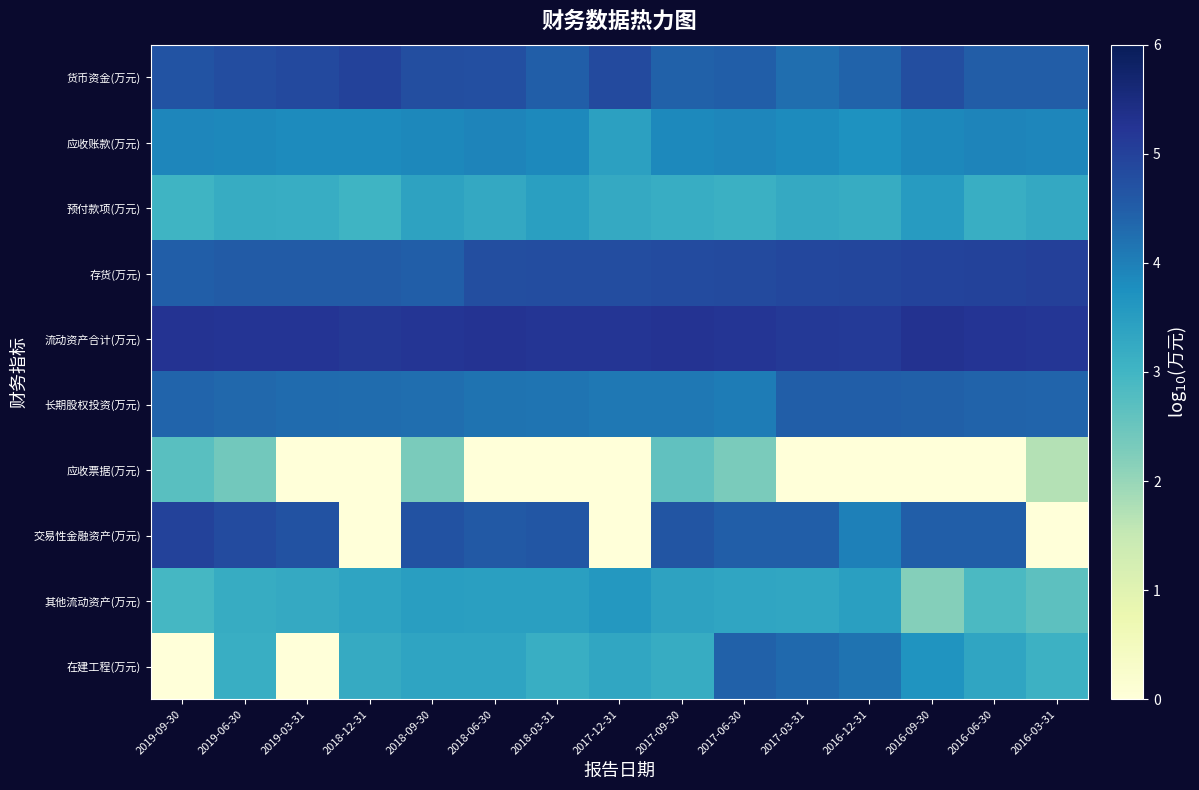

At 2019-09-30, list the series in order from smallest to largest.

在建工程(万元), 应收票据(万元), 其他流动资产(万元), 预付款项(万元), 应收账款(万元), 长期股权投资(万元), 存货(万元), 货币资金(万元), 交易性金融资产(万元), 流动资产合计(万元)